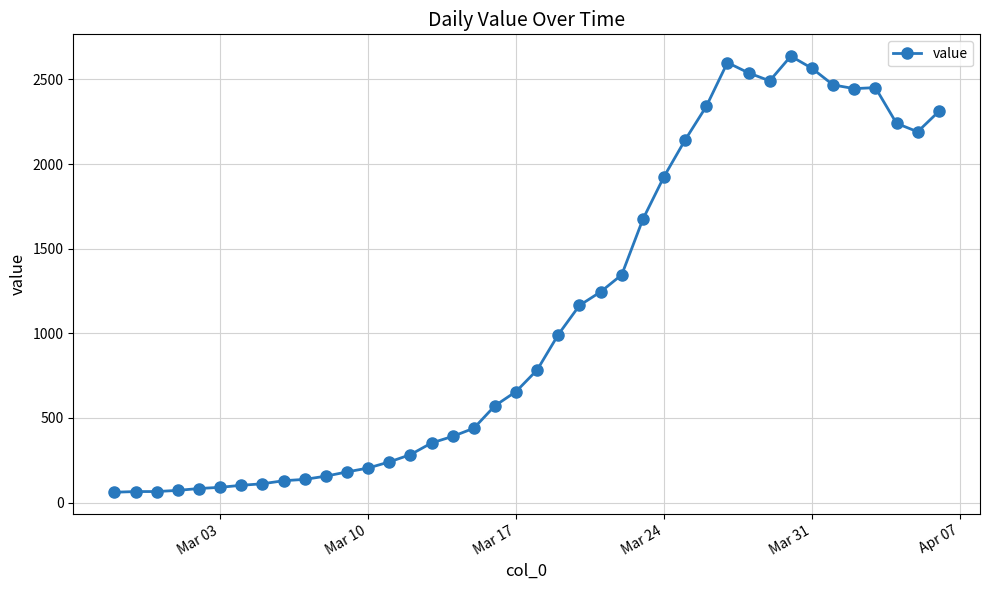

Does the chart have visible grid lines?

Yes